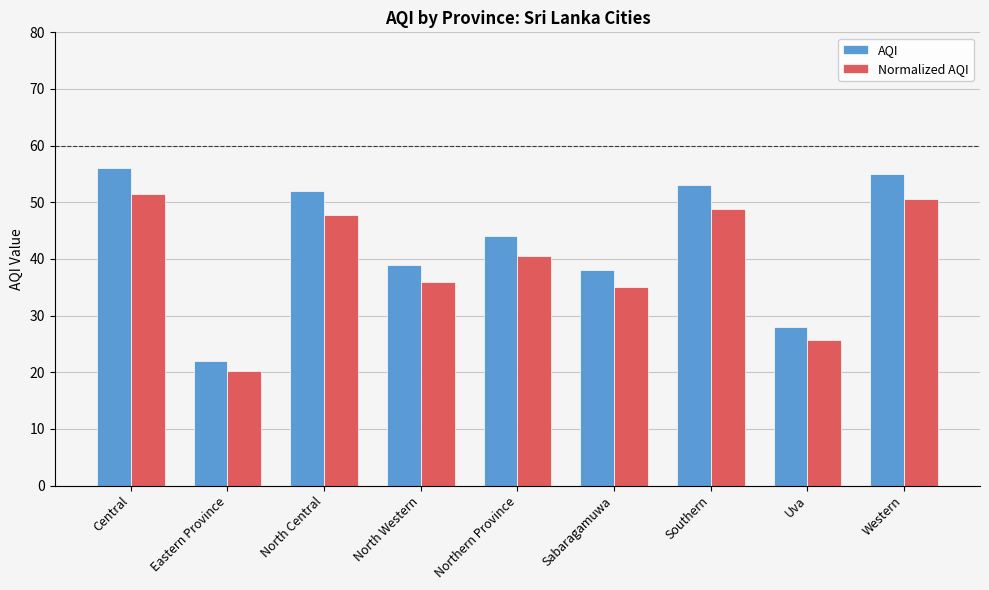

What is the label of the 9th bar from the left?

Western